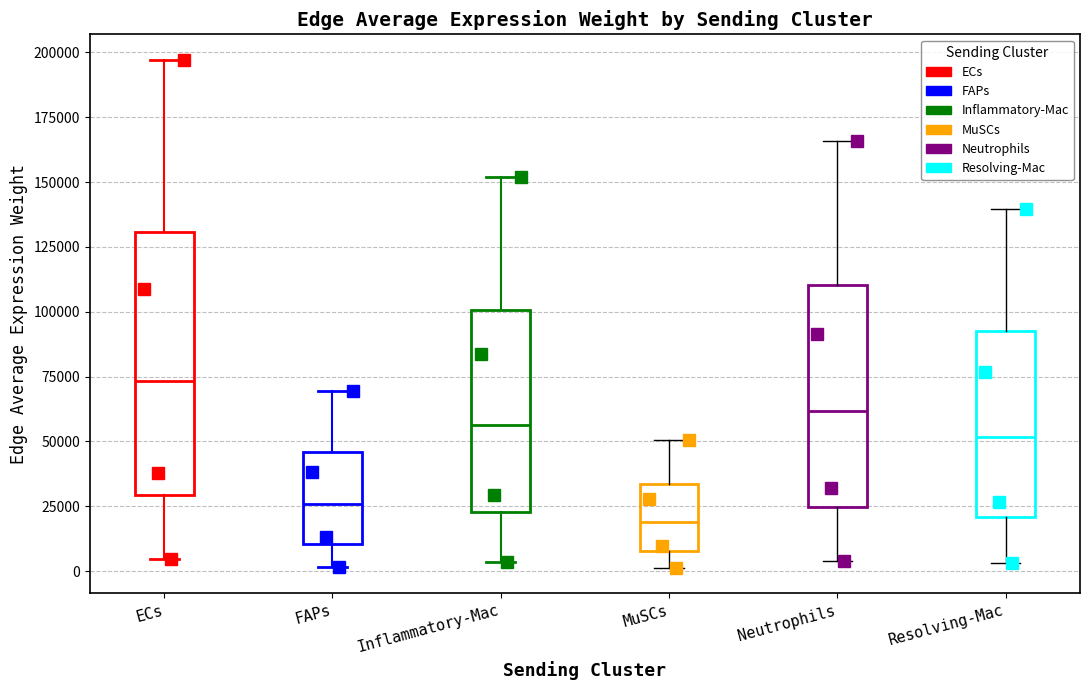

Which box's median line is the lowest?

MuSCs